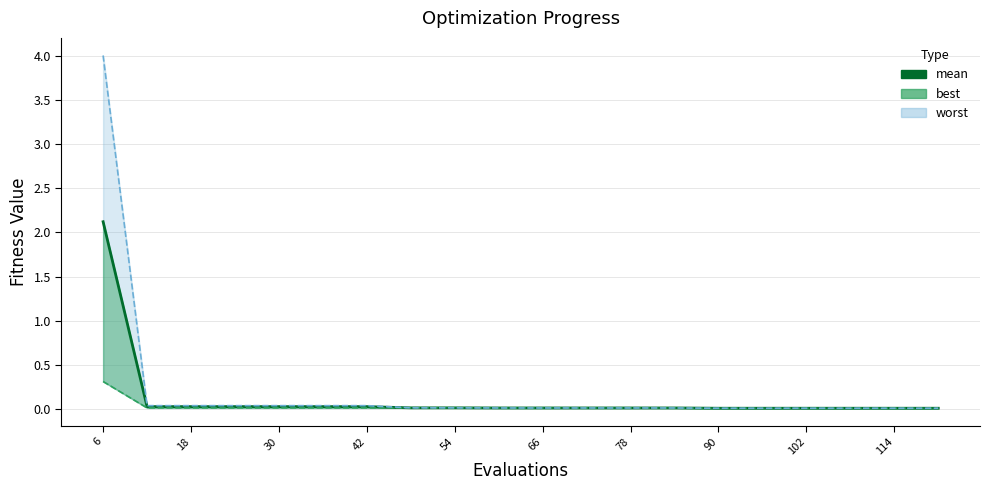

What is the average value?

0.1